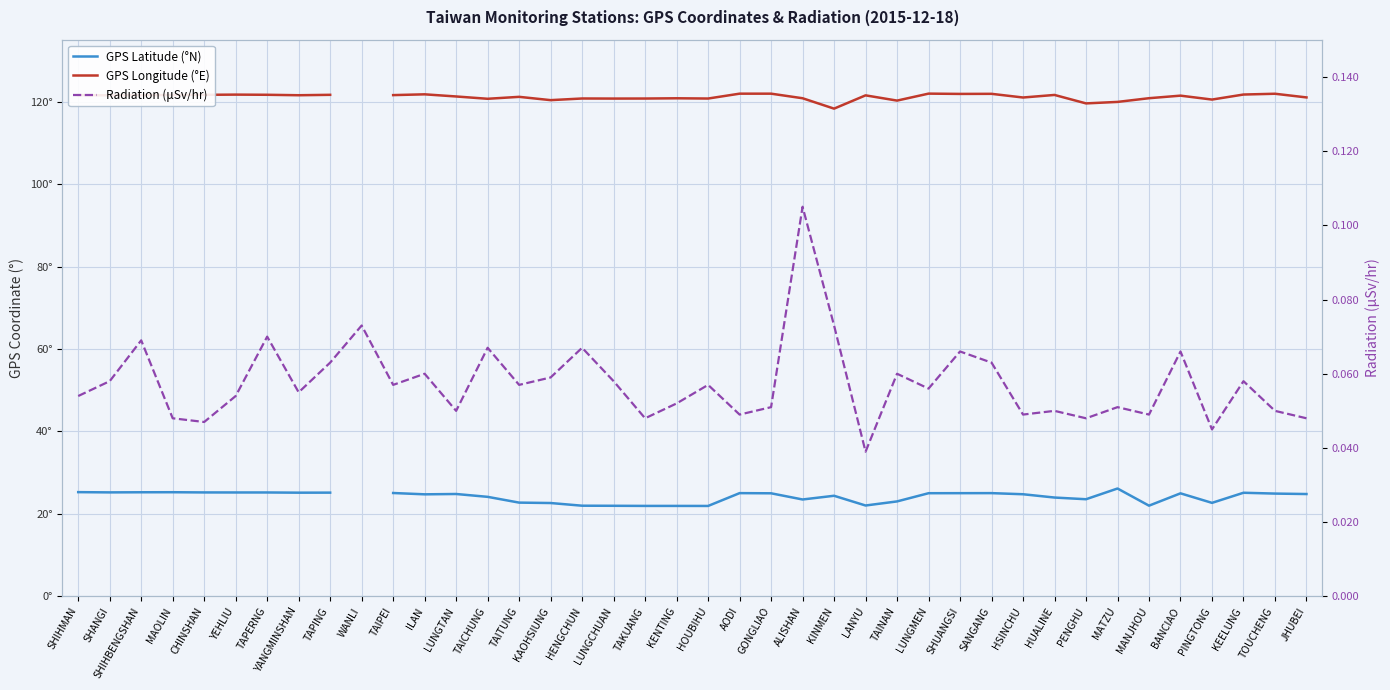

True or false: GPS Longitude (°E) and GPS Latitude (°N) cross at least once.

False